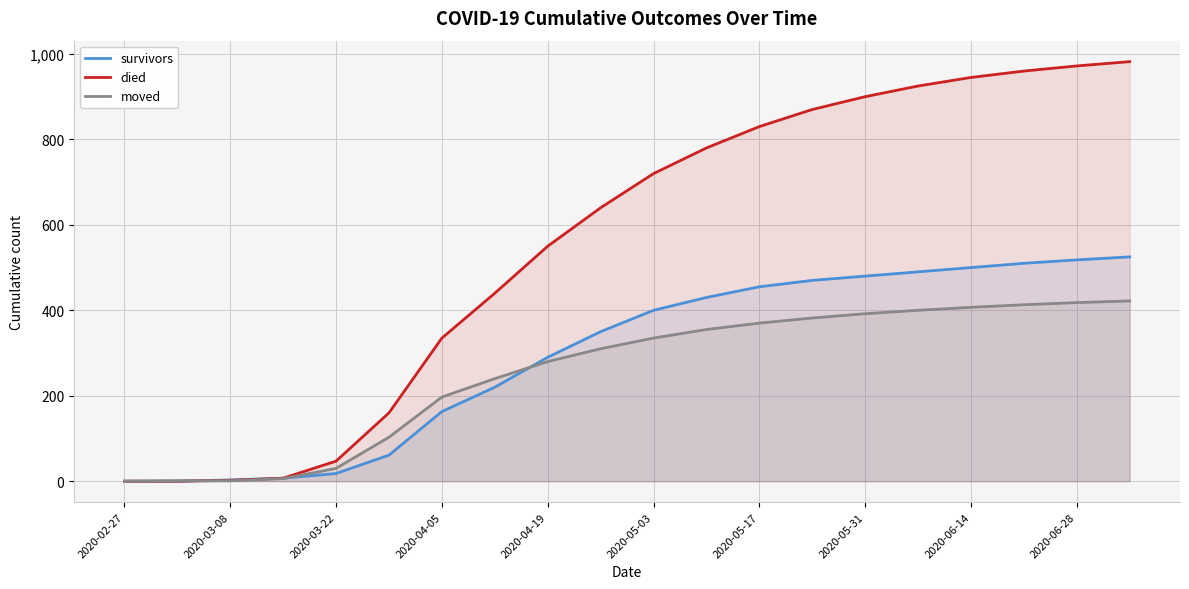

The survivors series shows 480 at 2020-05-31. True or false?

True